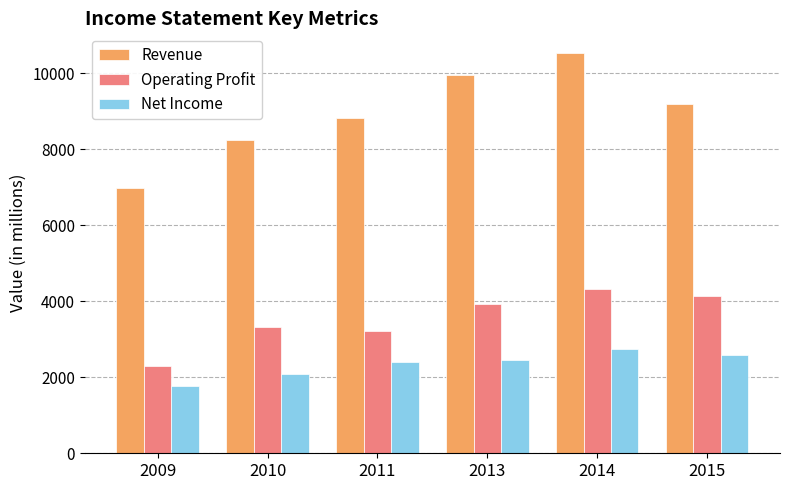

Which series has the largest total across all categories?

Revenue